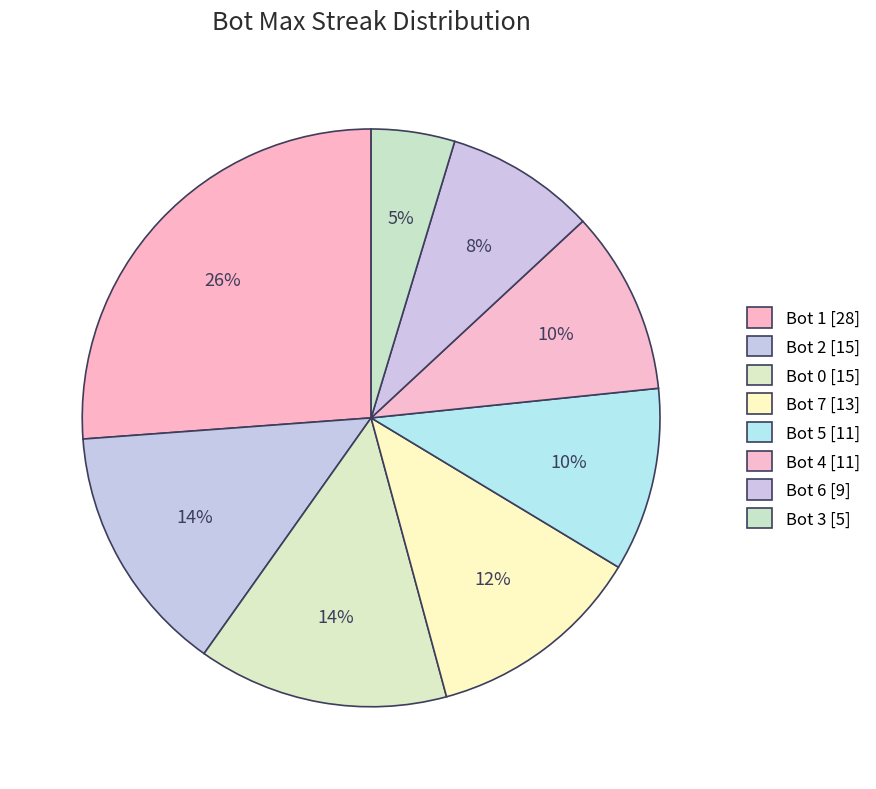

Do Bot 1 and Bot 3 together represent more than half of the pie?

No